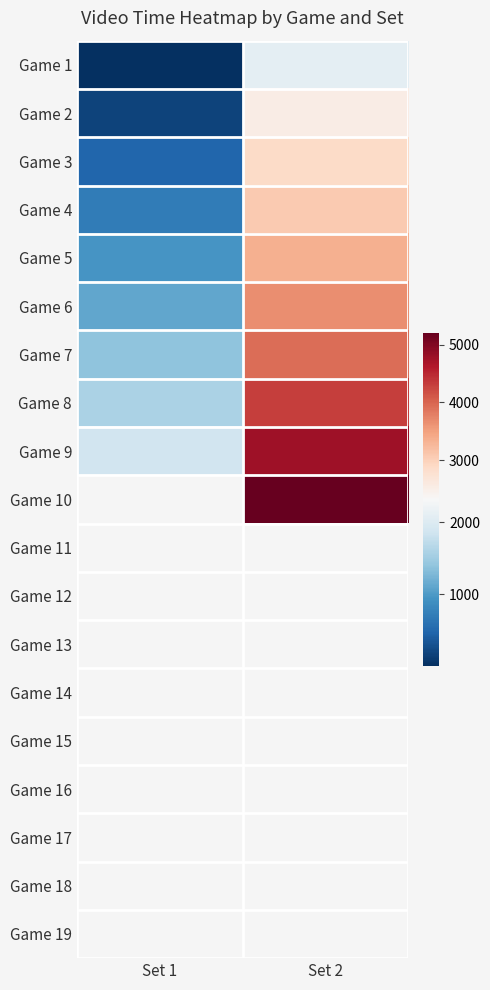

What is the difference between the maximum and minimum values in the Game 5 series?

2386.8